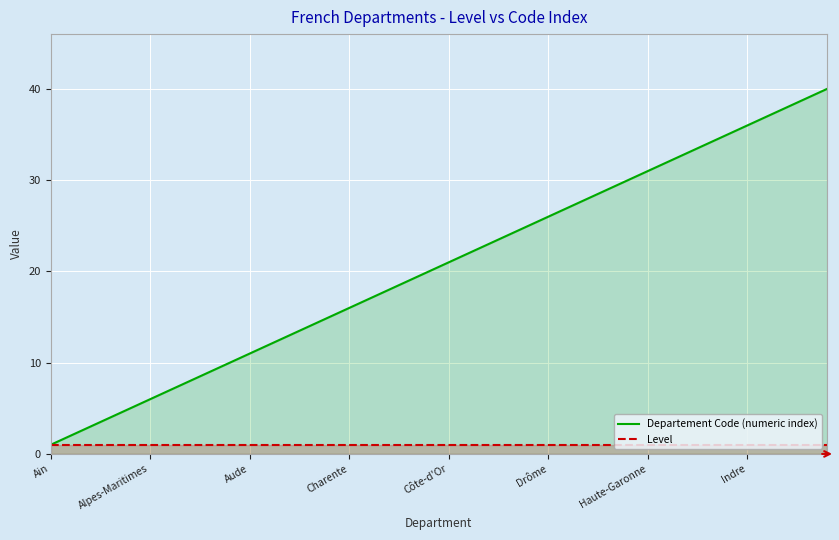

Does the chart display data point markers on the line(s)?

No